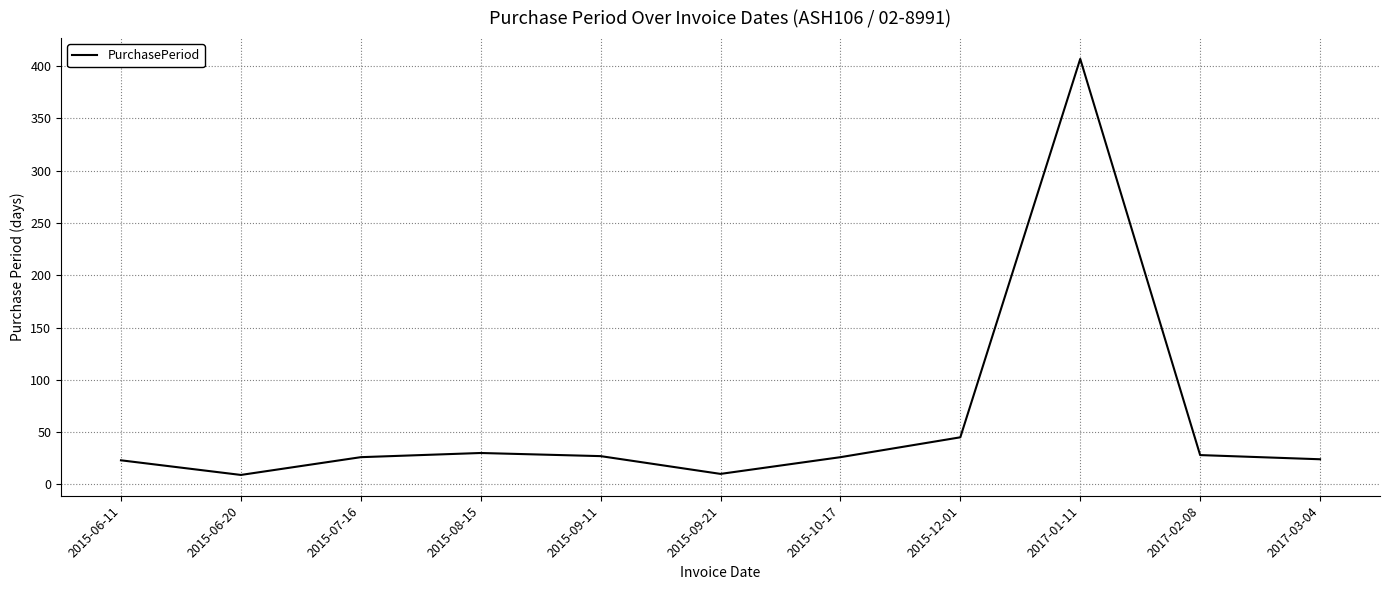

What is the difference between the maximum and minimum values?

398